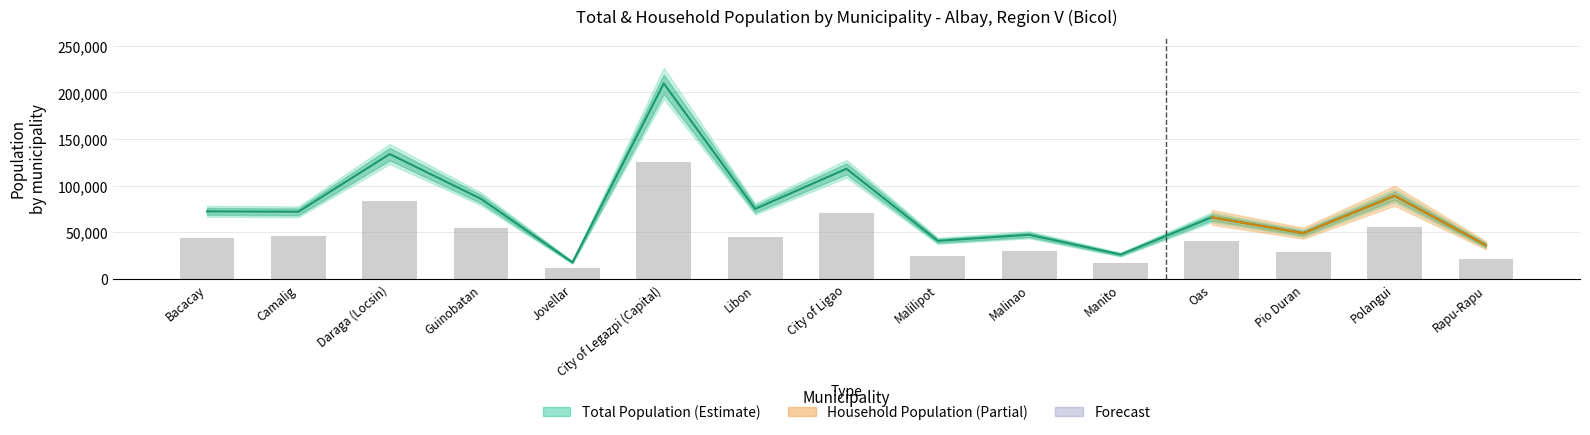

At how many categories does at least one series exceed 12294?

15